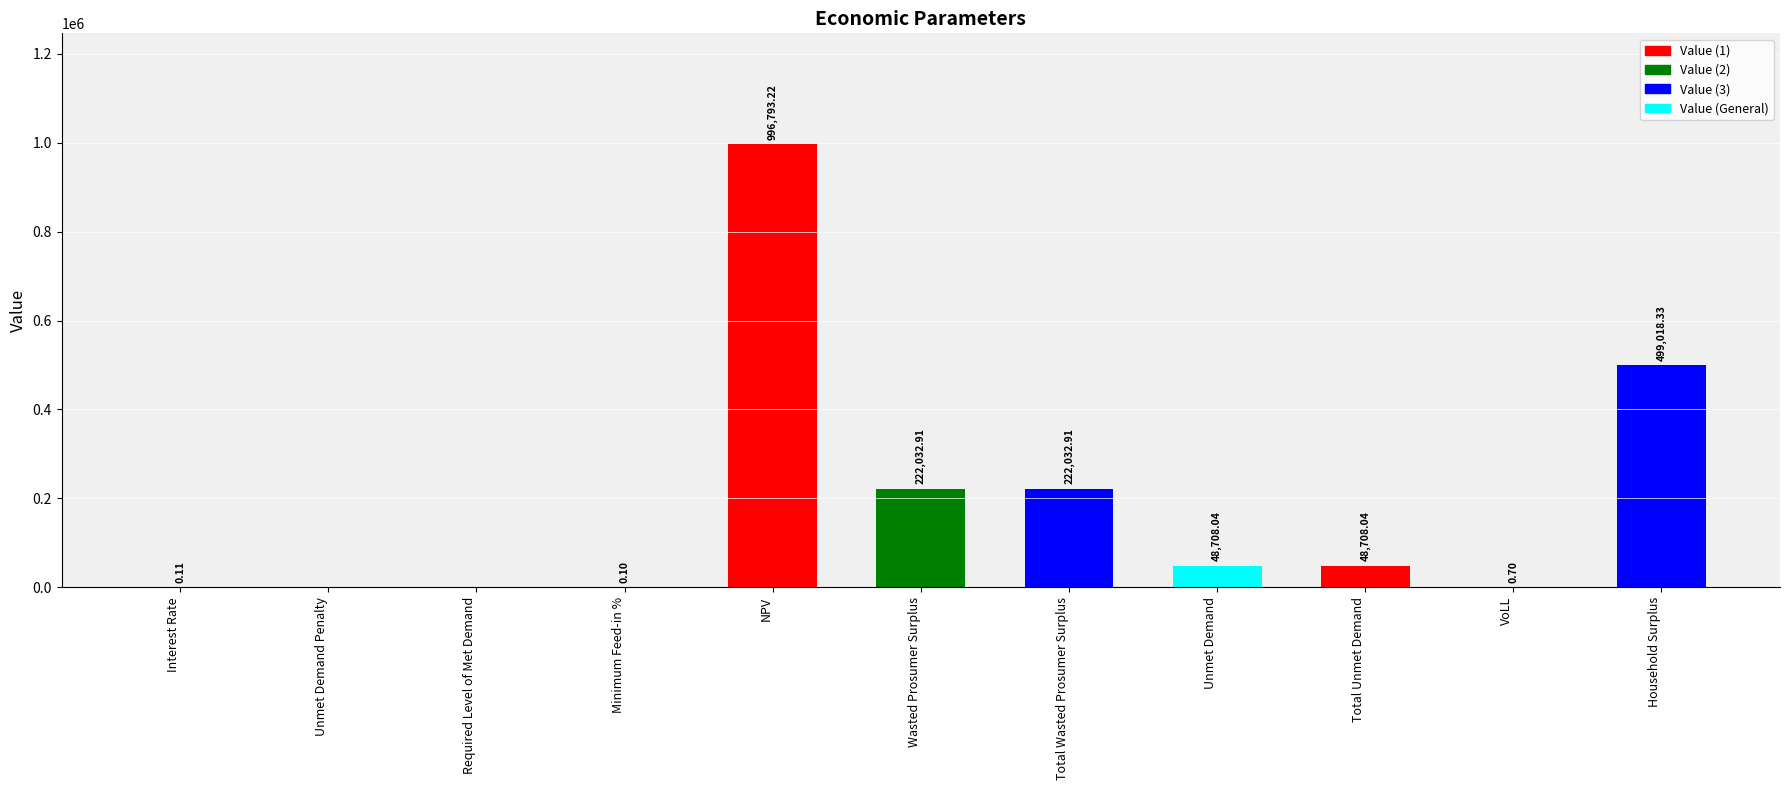

How many positive values are there?

9